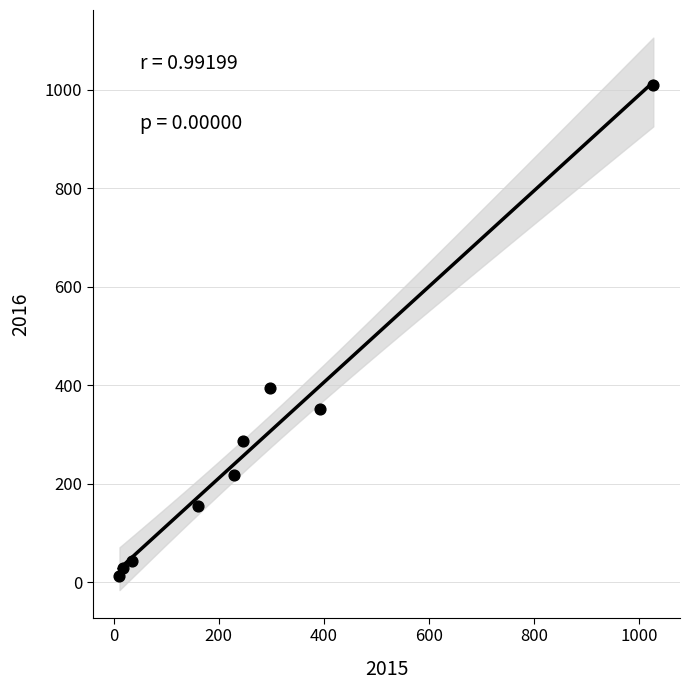

What Y value in the scatter plot is closest to 511?

394